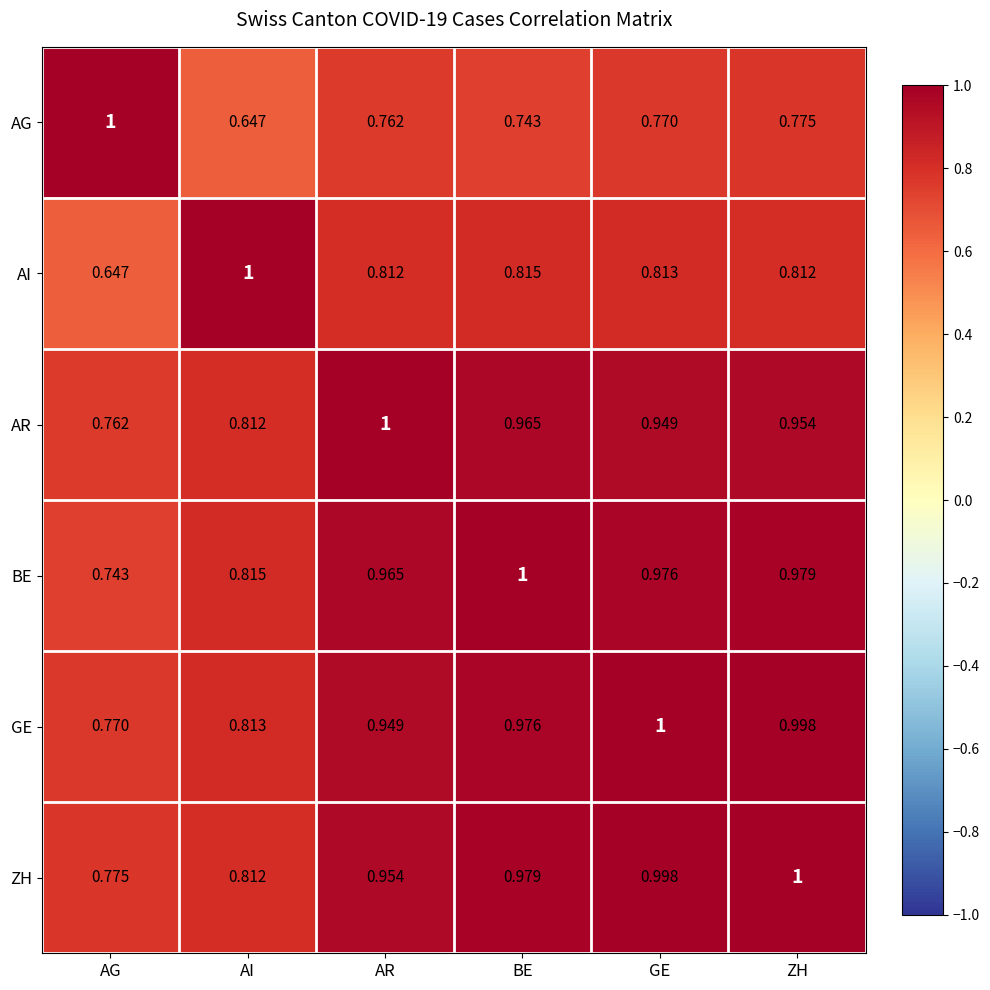

Count the number of data series in this chart.

6